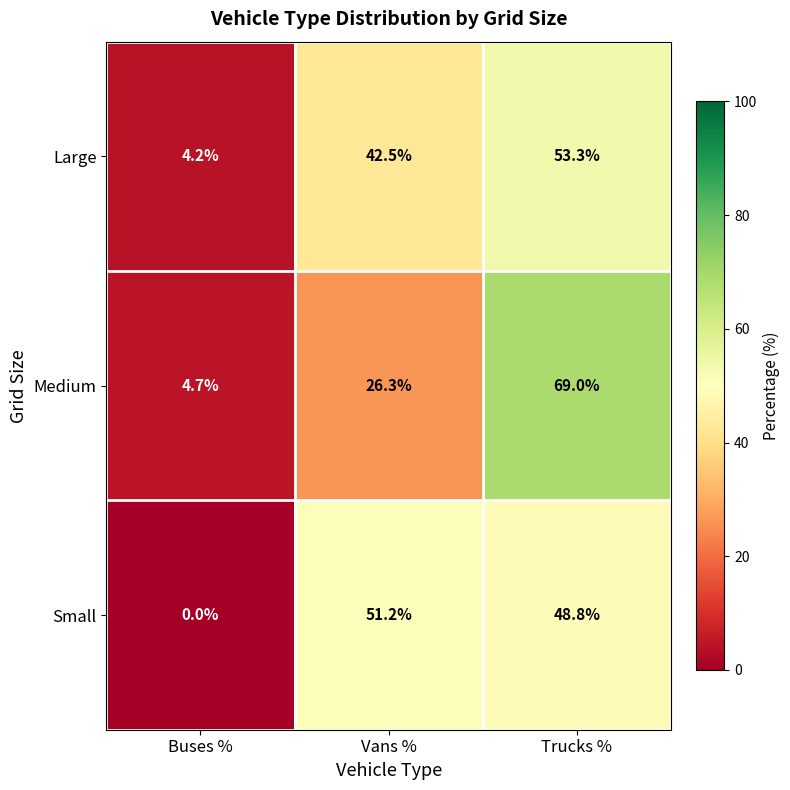

Reading left to right, what are all the values shown in this chart?

Large: Buses %=4.2	Vans %=42.5	Trucks %=53.3
Medium: Buses %=4.7	Vans %=26.3	Trucks %=69.0
Small: Buses %=0.0	Vans %=51.2	Trucks %=48.8